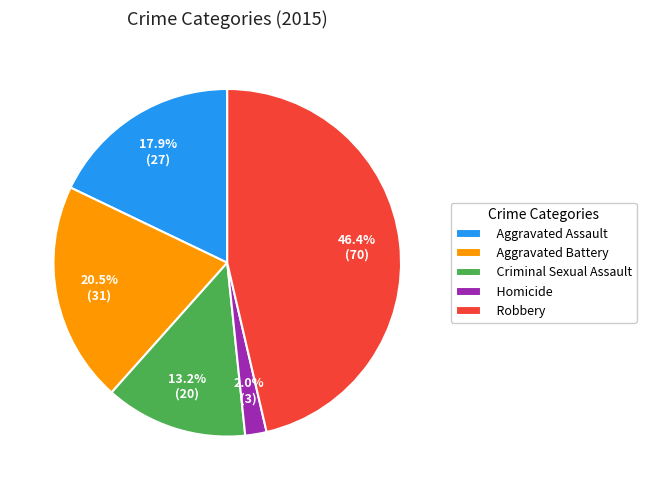

To the nearest percent, what is the average slice percentage?

20%